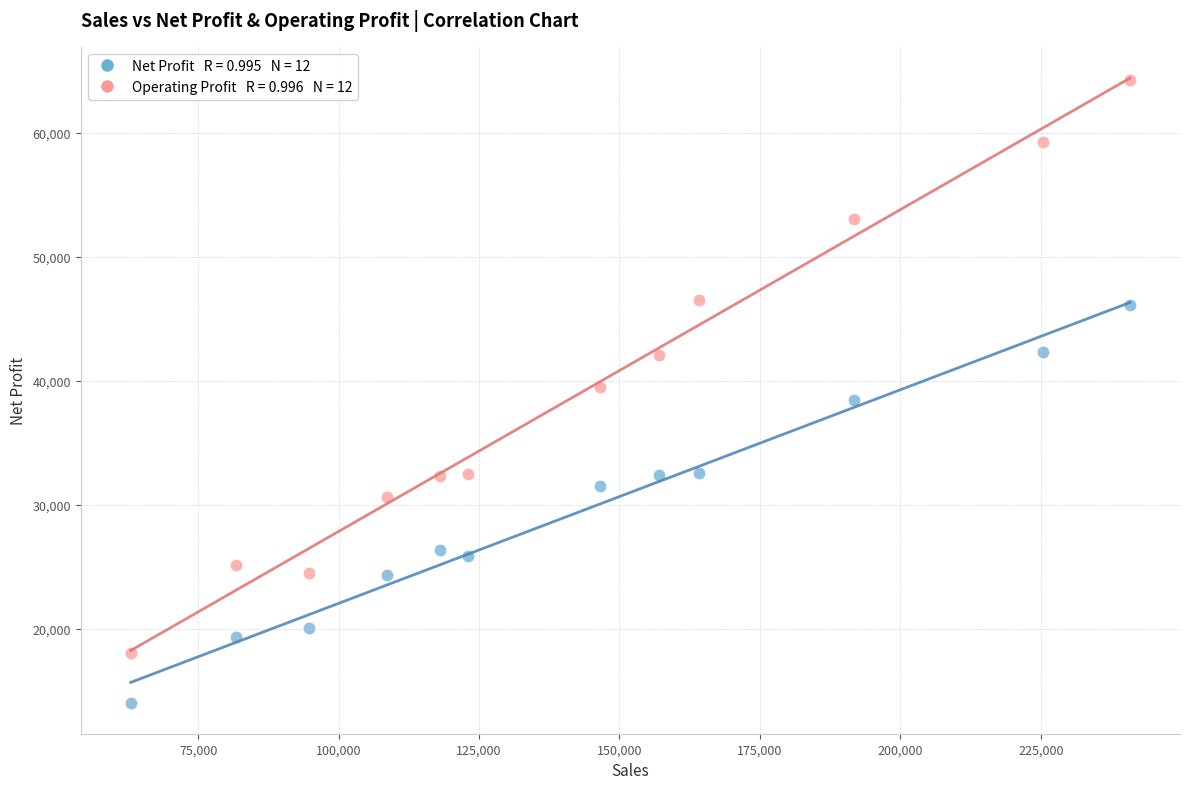

Across all data points, what is the range of Y values (max minus min)?

50220